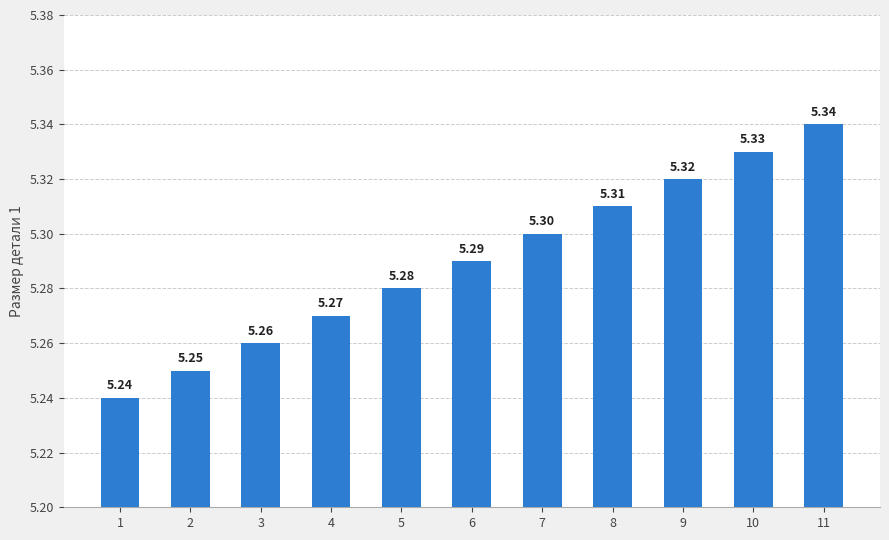

Count the number of data series in this chart.

1